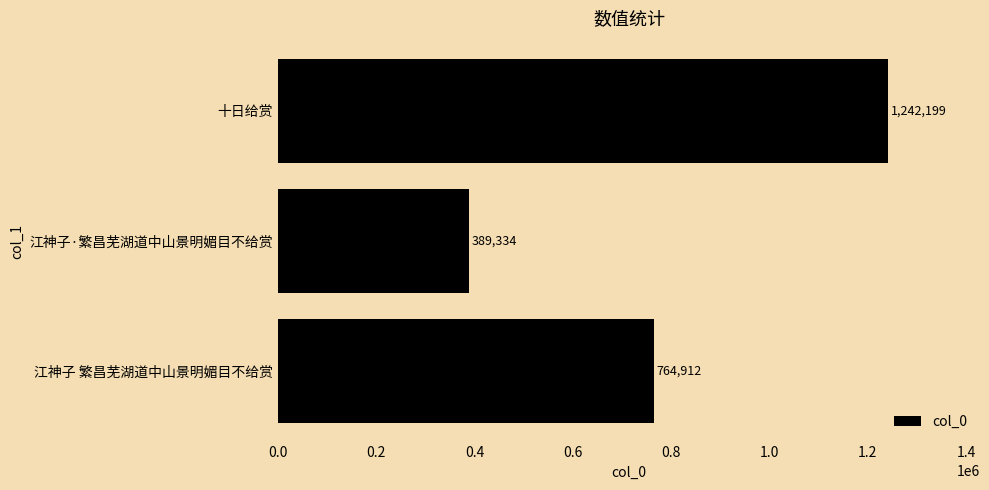

Count the number of data series in this chart.

1